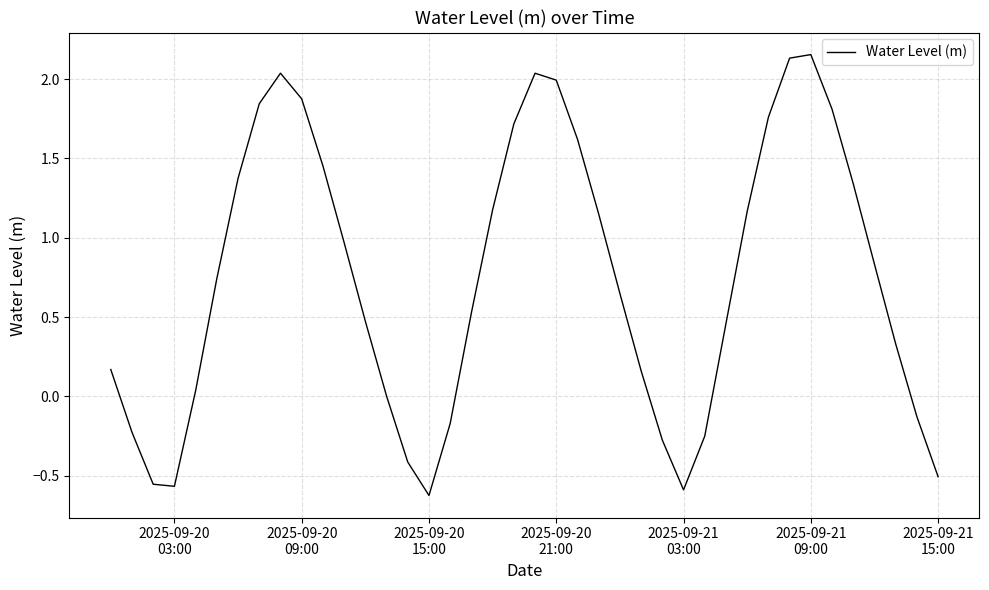

What is the difference between the maximum and minimum values?

2.8